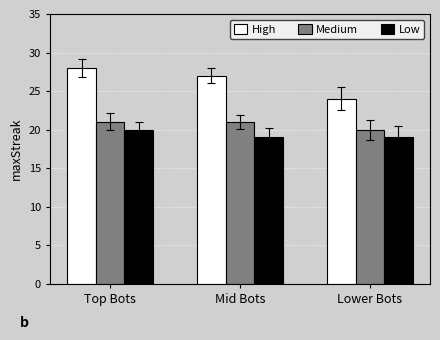

Reading left to right, what are all the values shown in this chart?

High: 28	27	24
Medium: 21	21	20
Low: 20	19	19